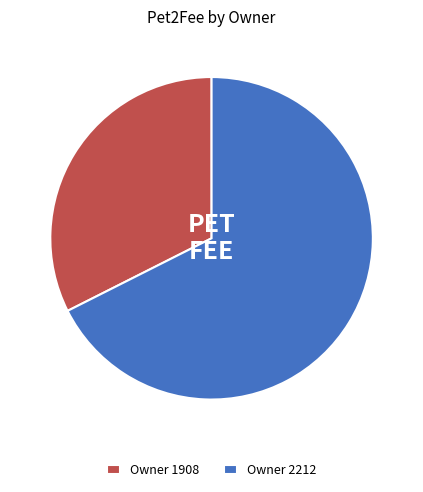

Approximately how many times larger is the value at Owner 1908 compared to Owner 2212?

0.5